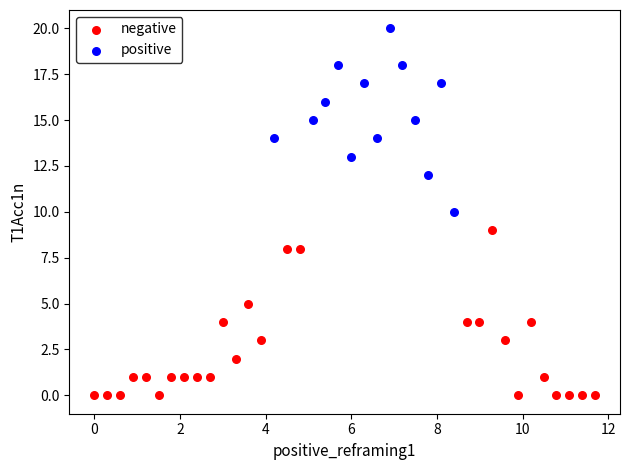

Which series contains the highest Y value?

positive